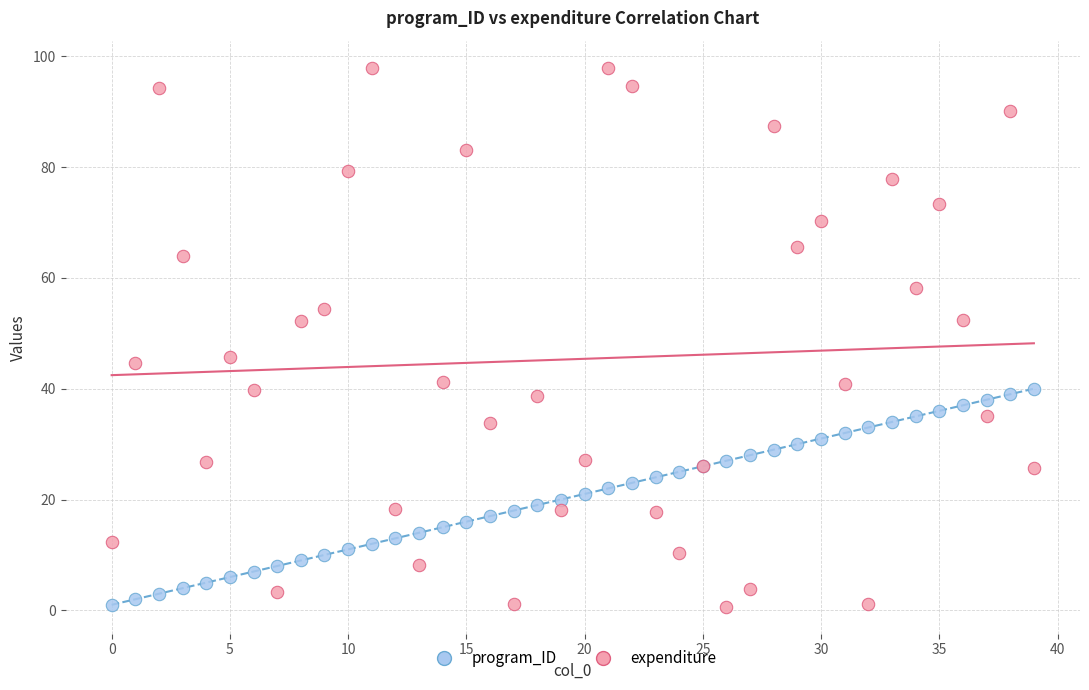

Which series reaches the maximum Y coordinate?

expenditure